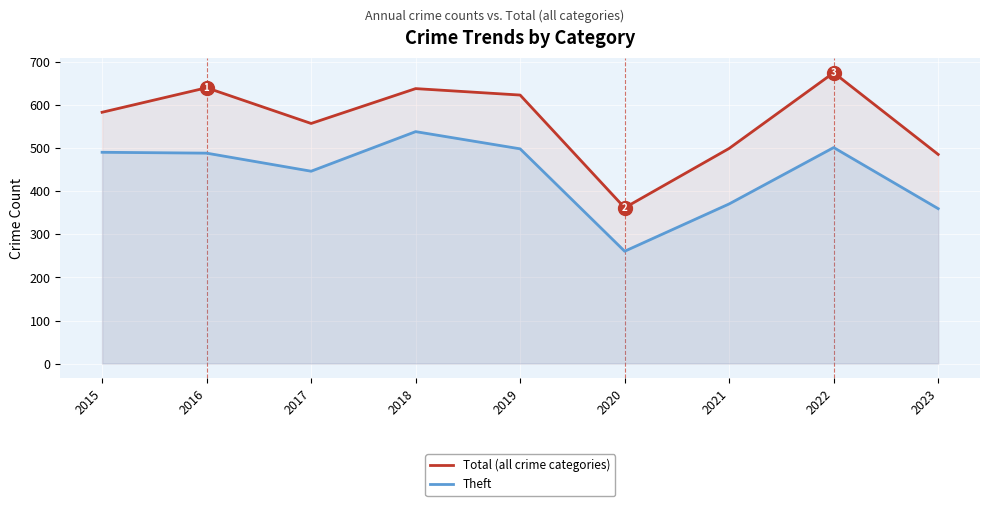

At which label does Total (all crime categories) reach its peak?

2022